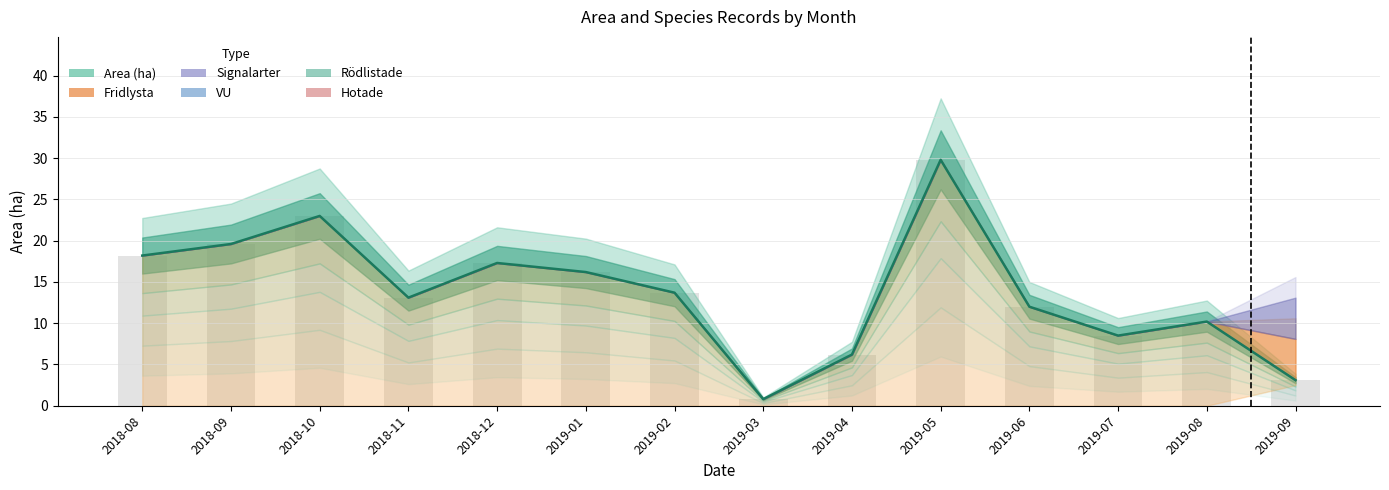

Count the number of data series in this chart.

6